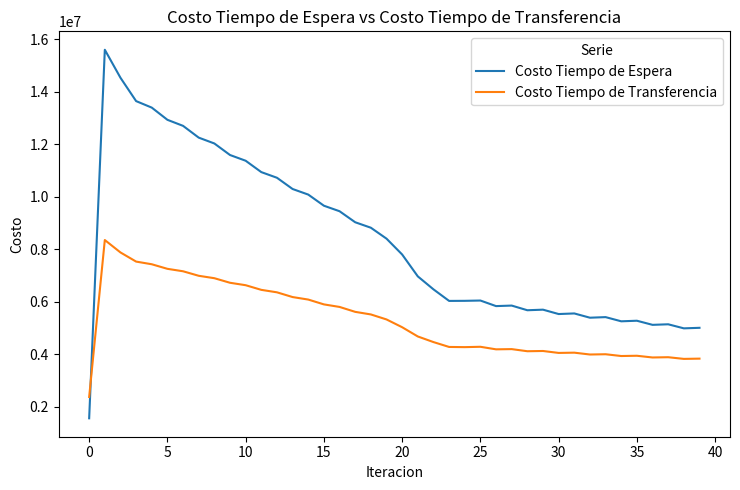

Which series ends up on top after the final intersection of Costo Tiempo de Transferencia and Costo Tiempo de Espera?

Costo Tiempo de Espera